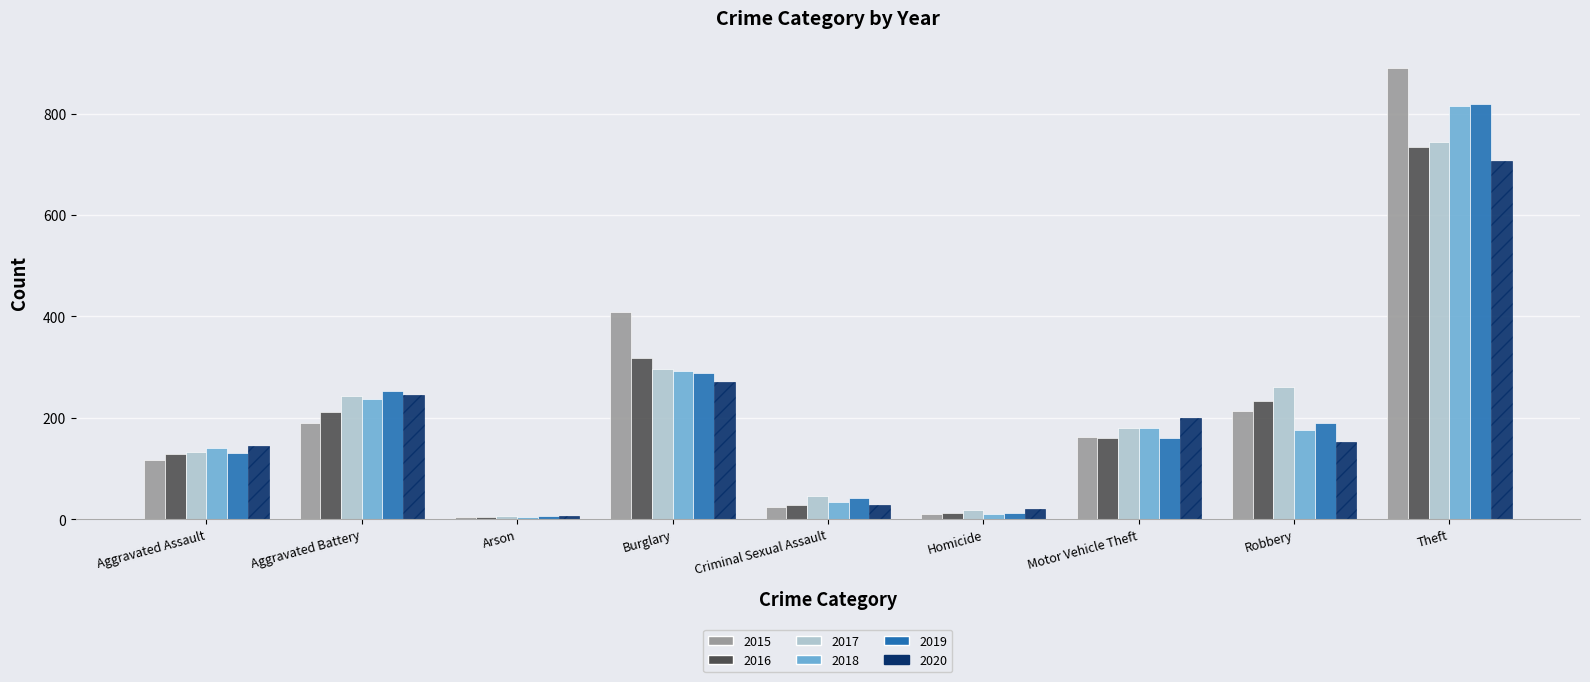

Does the chart contain stacked bars?

No